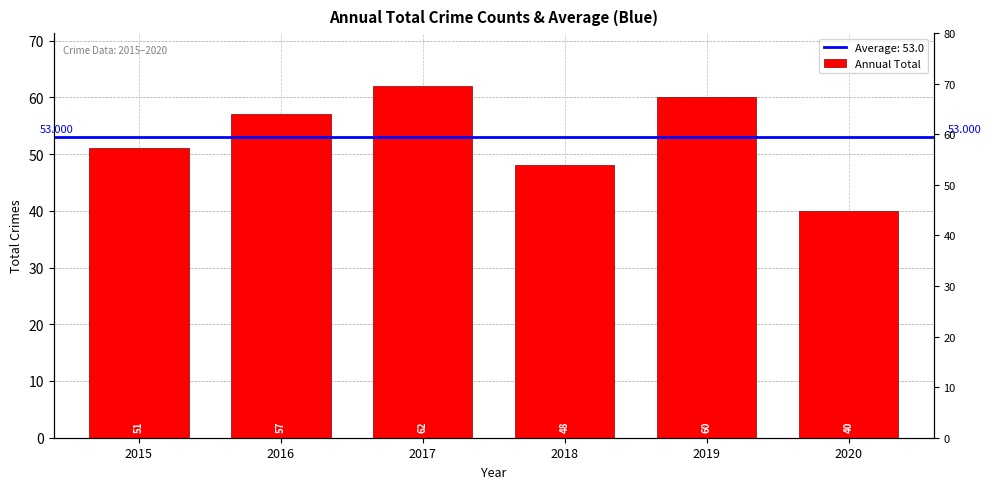

Which has a higher value, 2019 or 2018?

2019